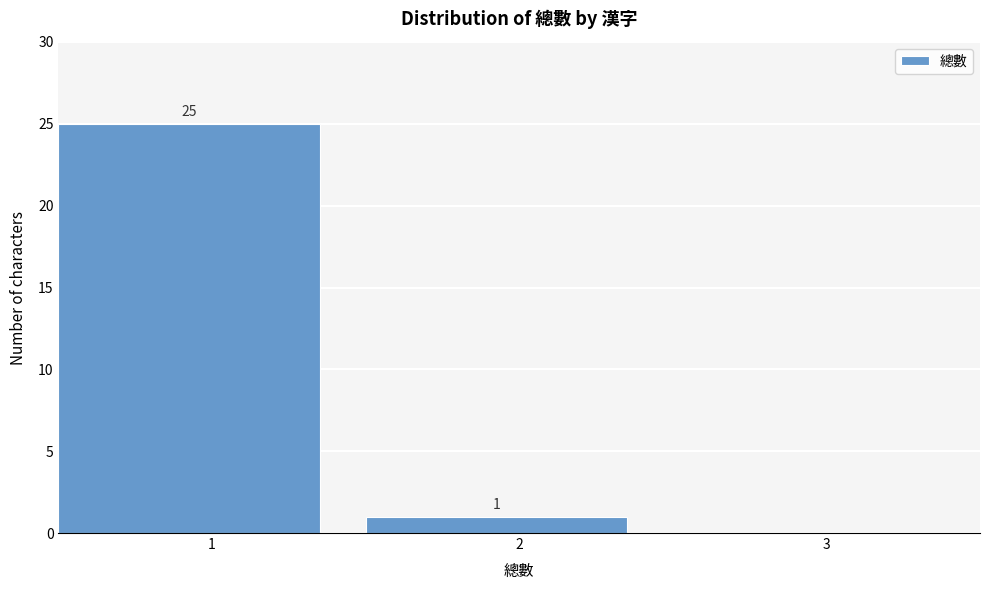

Over which range of the x-axis is the bar tallest?

0.5 to 1.5